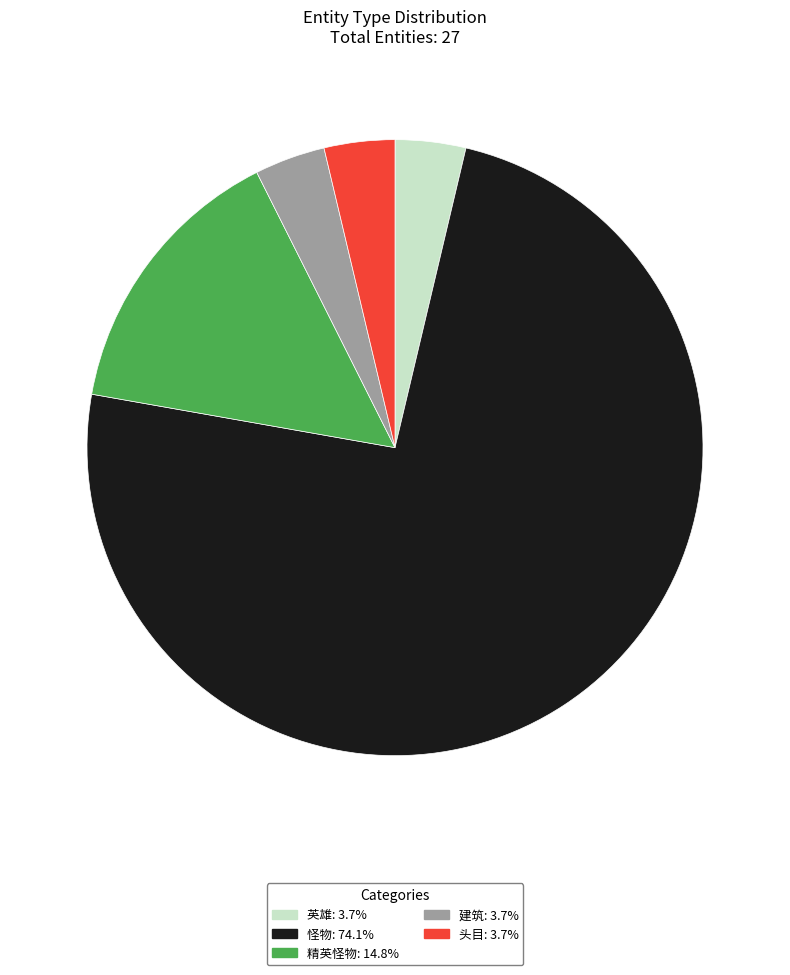

What is the ratio of the value at 建筑 to the value at 英雄?

1.0